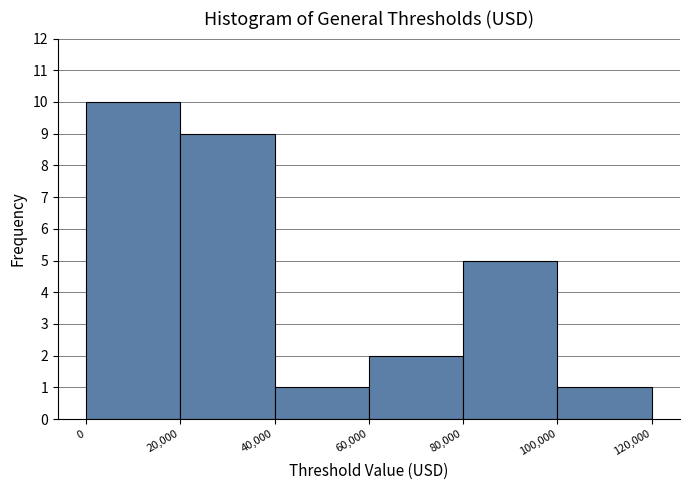

Reading left to right, list every bar in this chart as the range it spans on the x-axis followed by its height. The values are not printed on the chart, so give them approximately, as read against the axis.

0 to 20,000: 10
20,000 to 40,000: 9
40,000 to 60,000: 1
60,000 to 80,000: 2
80,000 to 100,000: 5
100,000 to 120,000: 1